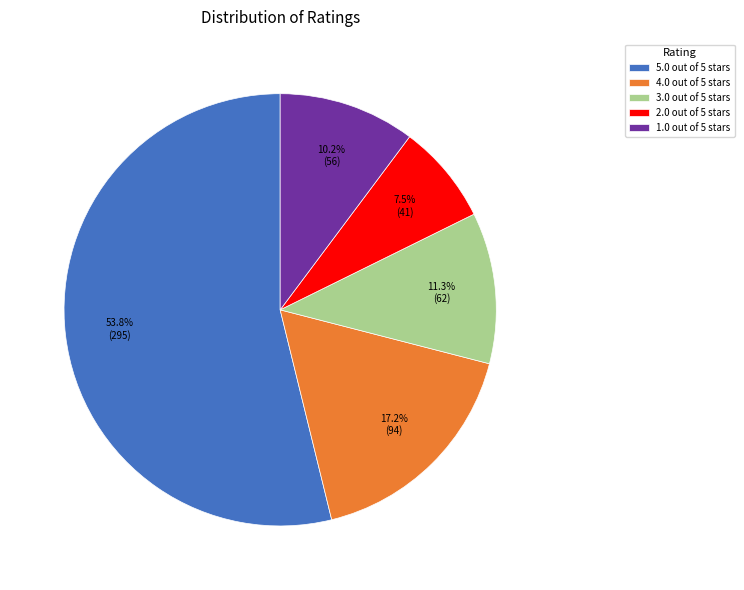

Between 5.0 out of 5 stars and 2.0 out of 5 stars, which is larger?

5.0 out of 5 stars